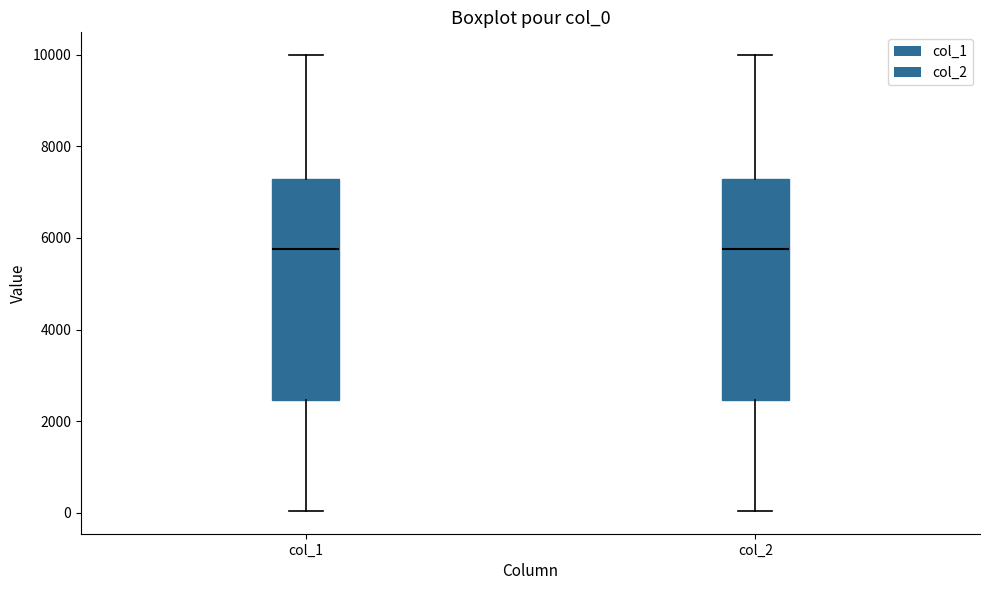

Reading left to right, read every box against the y-axis: the position of its median line, the range the box covers, and the ends of its whiskers. The values are not printed on the chart, so give them approximately, as read against the axis.

col_1: median 5800, box 2400 to 7200, whiskers 0 to 10000
col_2: median 5800, box 2400 to 7200, whiskers 0 to 10000